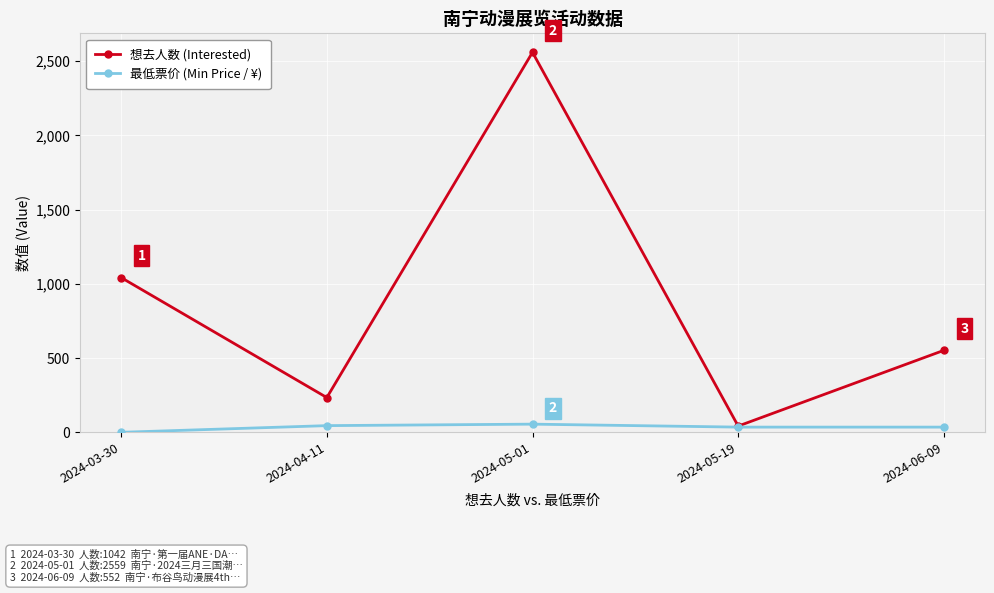

At how many categories does at least one series exceed 786?

2